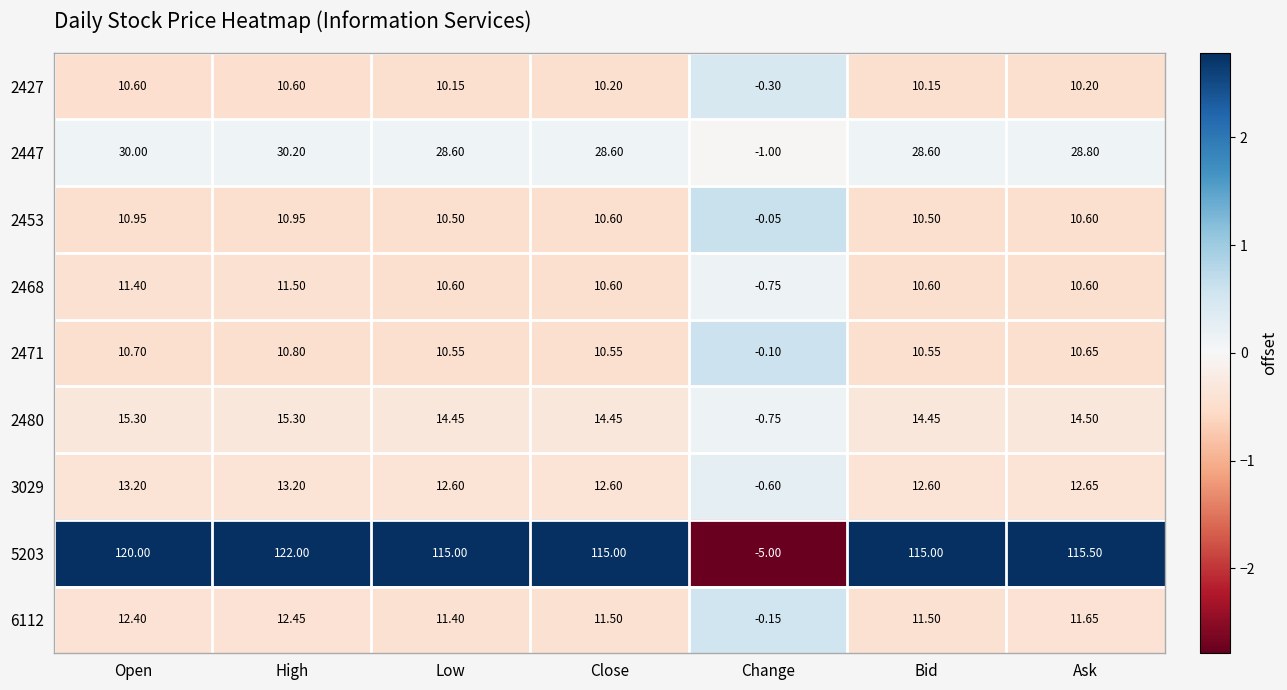

What is the spread (max minus min) of values at Close?

104.8